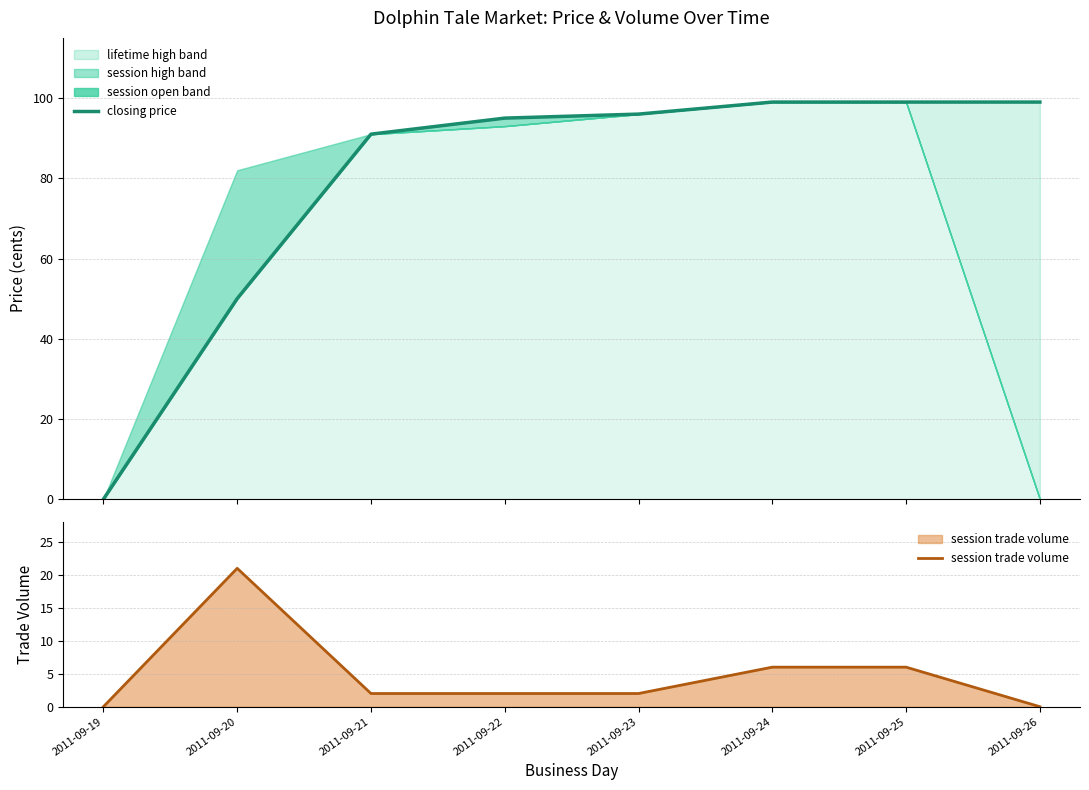

What is the sum of all session trade volume values?

39